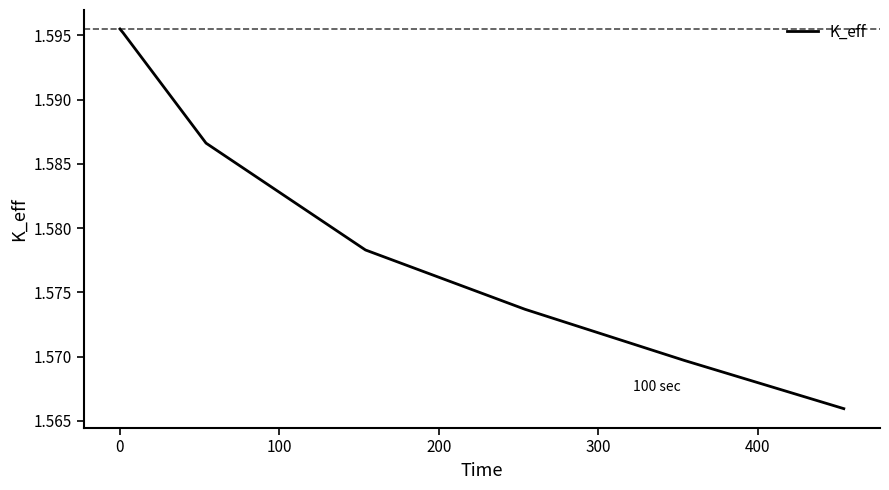

Count the number of categories in the chart.

7